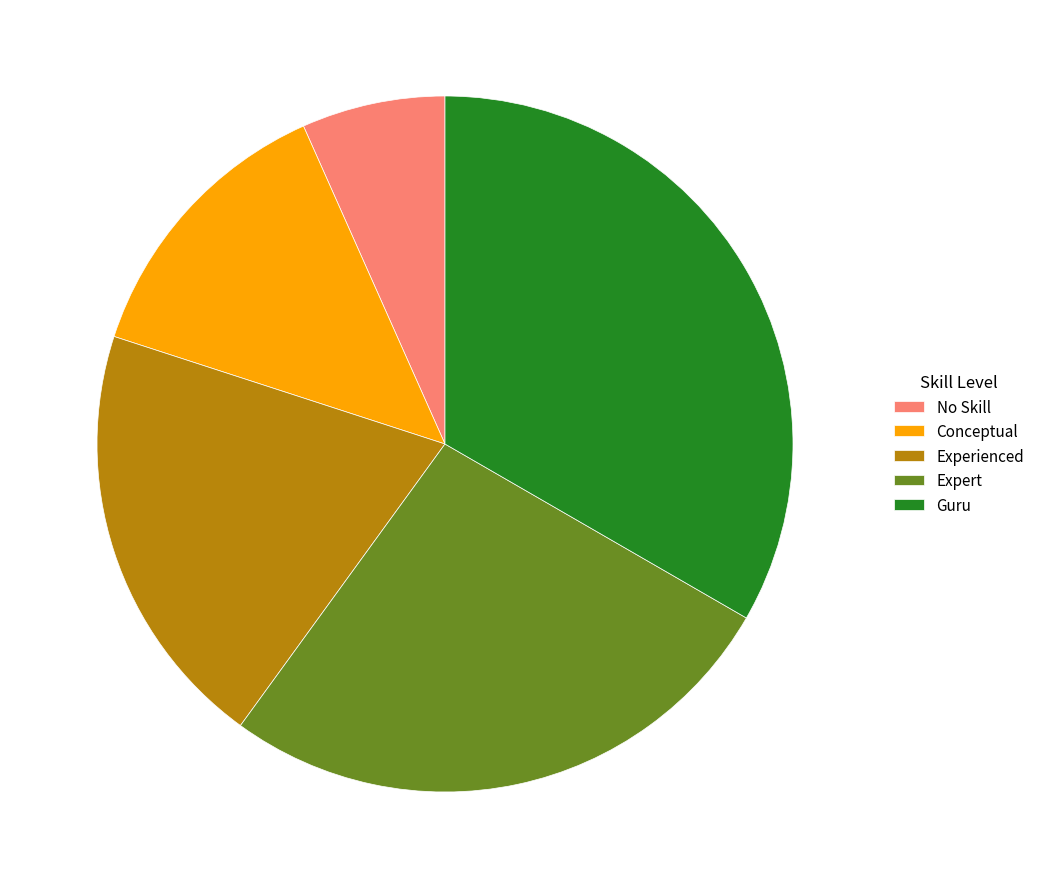

Approximately how many times larger is the value at Experienced compared to Guru?

0.6